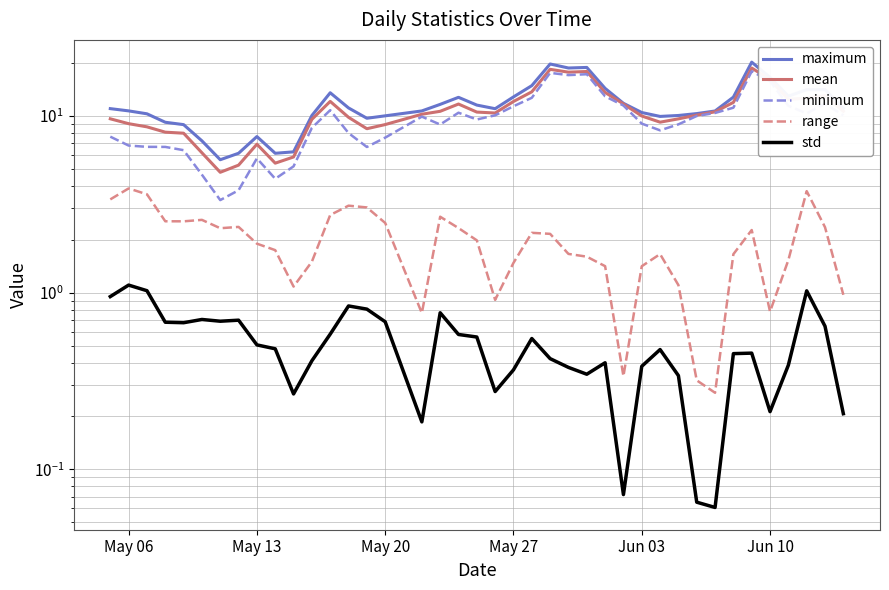

True or false: mean and maximum intersect in this chart.

False